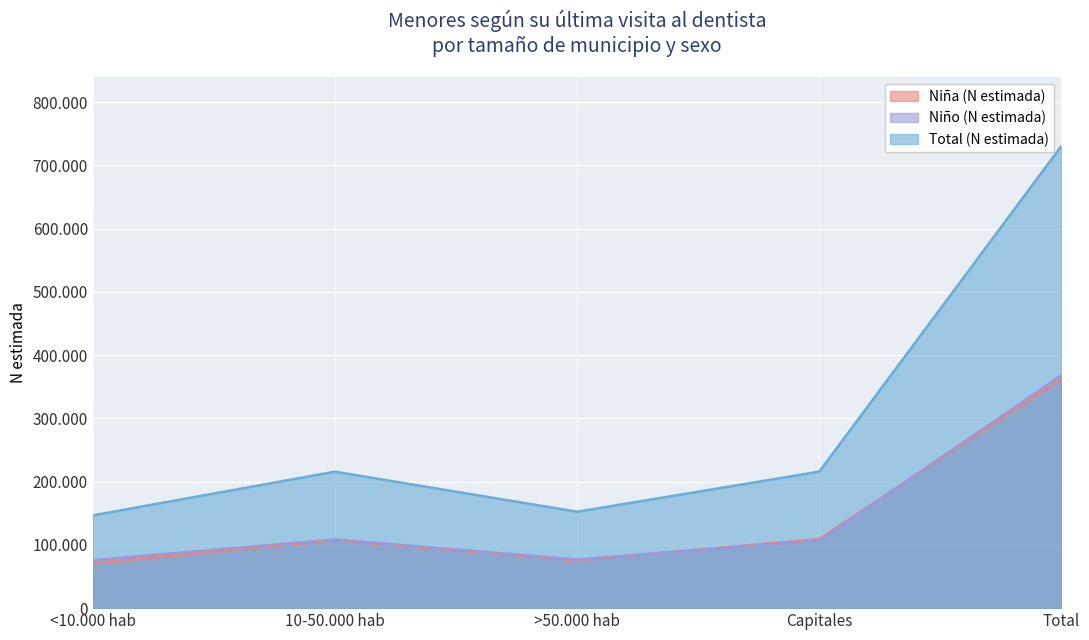

The value of Total (N estimada) at >50.000 hab is 152451. True or false?

True